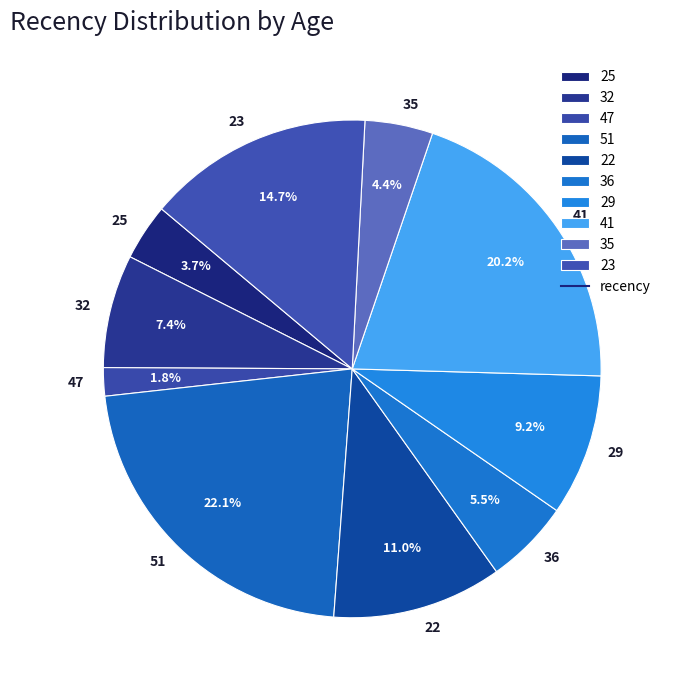

Count the number of slices in the pie.

10